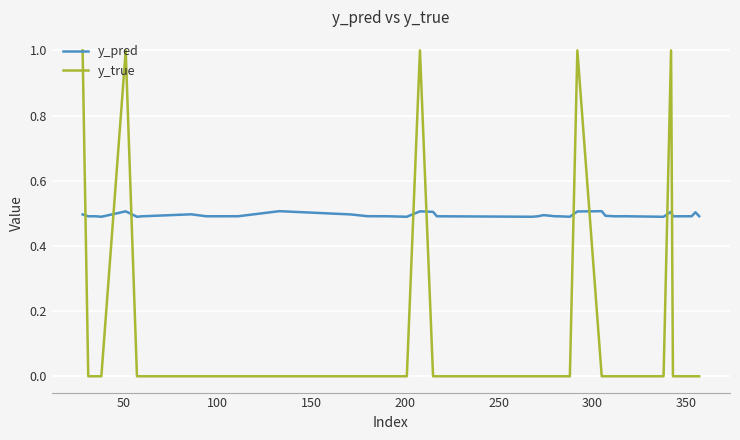

Which series has the largest total across all categories?

y_pred